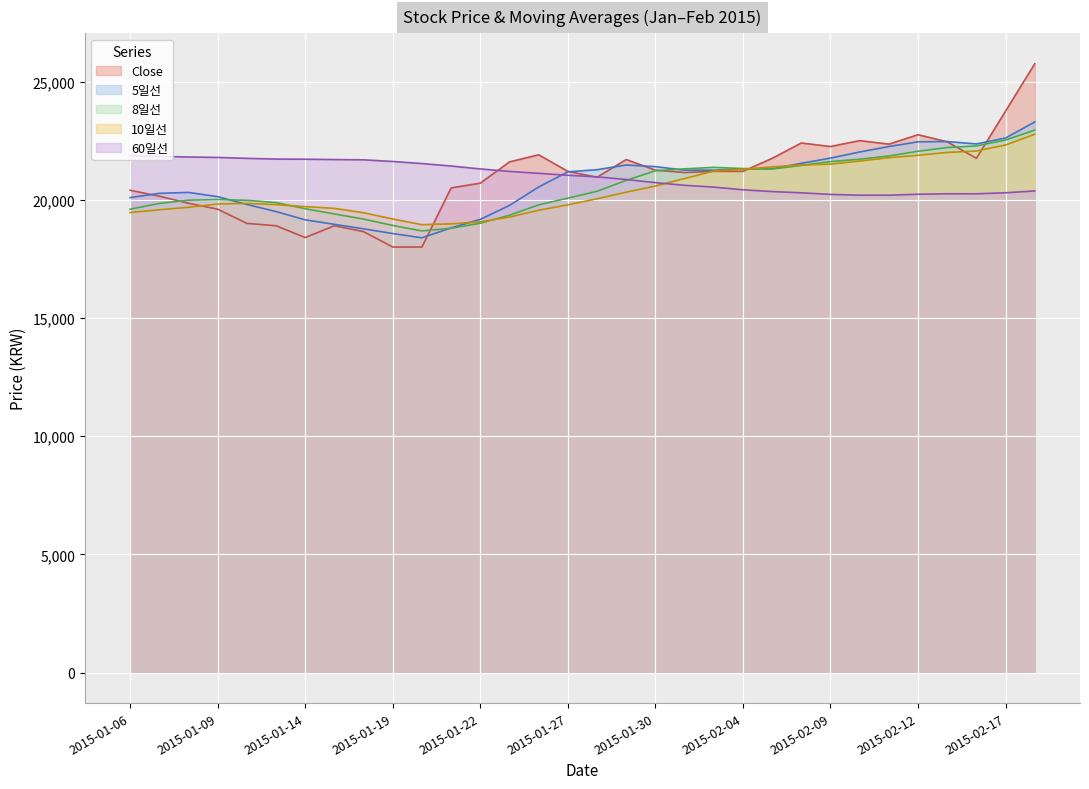

Where is the first local minimum for 5일선?

2015-01-20